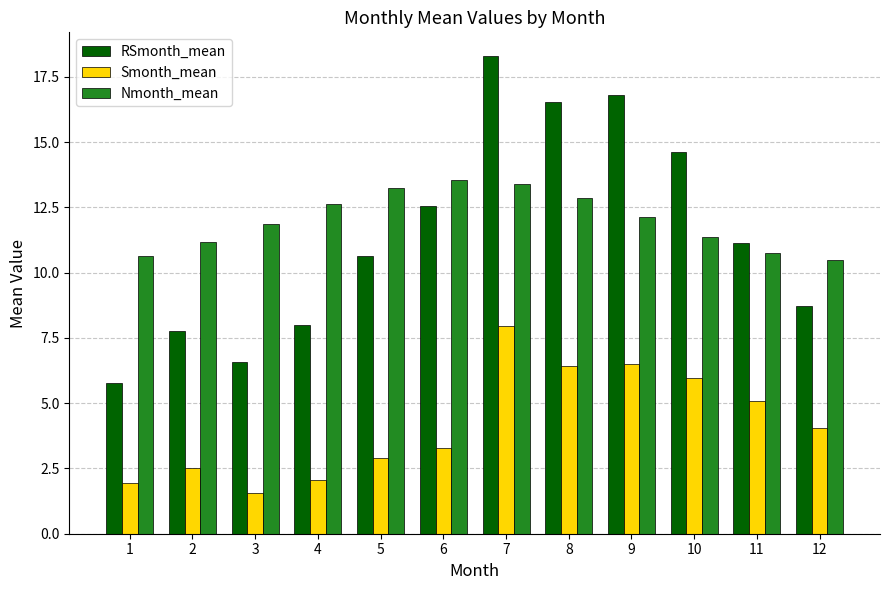

What is the value of the Nmonth_mean bar at the 1st from the left?

10.6